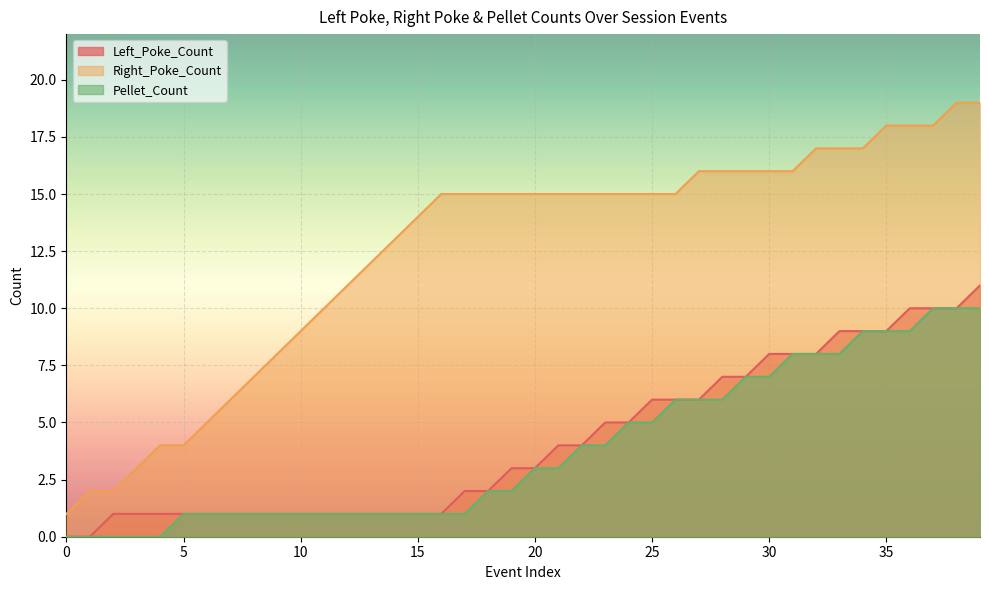

Where does the Left_Poke_Count series first go above 3?

21